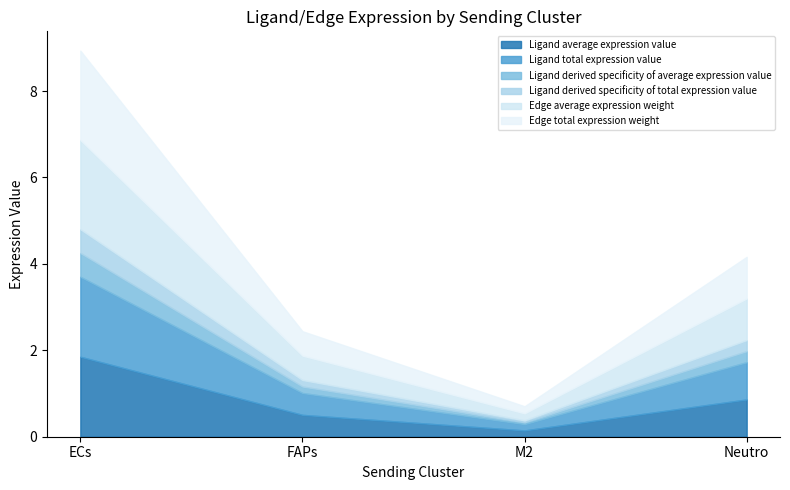

Where is the first local minimum for Ligand derived specificity of total expression value?

M2